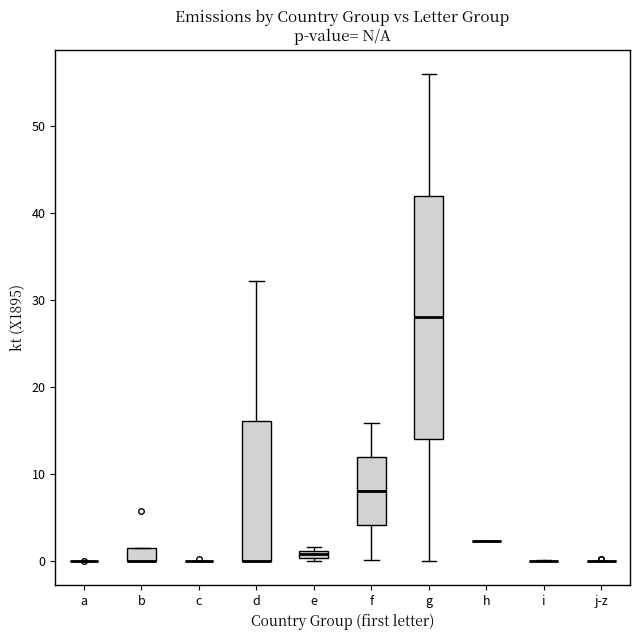

Comparing the boxes themselves (not the whiskers), which one is the tallest?

g